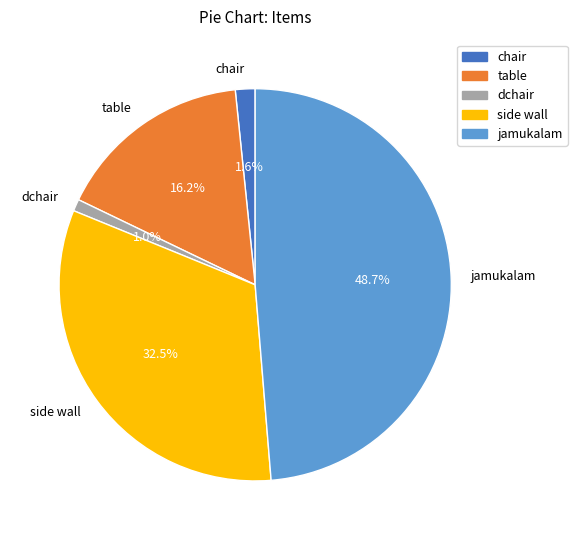

What is the ratio of the value at side wall to the value at jamukalam?

0.7